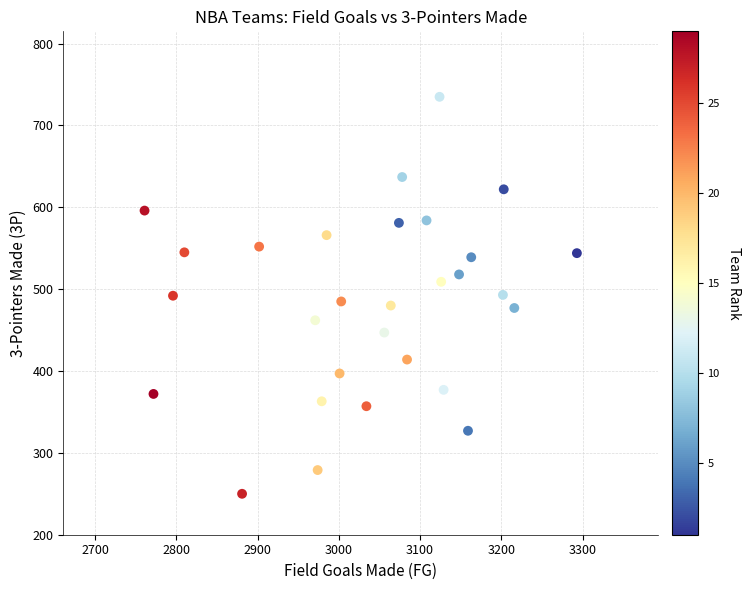

What is the range of X values (max minus min)?

532